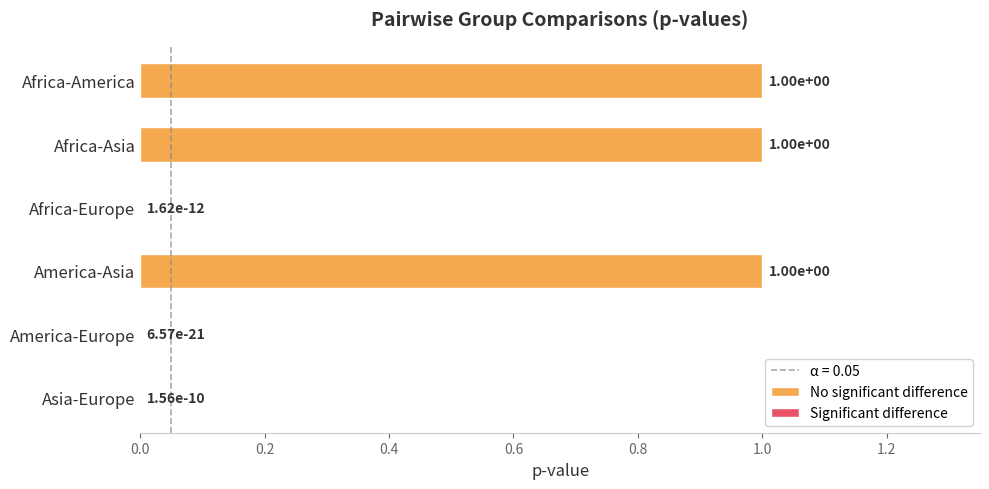

Rank the categories by value from highest to lowest.

Africa-America, Africa-Asia, America-Asia, Asia-Europe, Africa-Europe, America-Europe